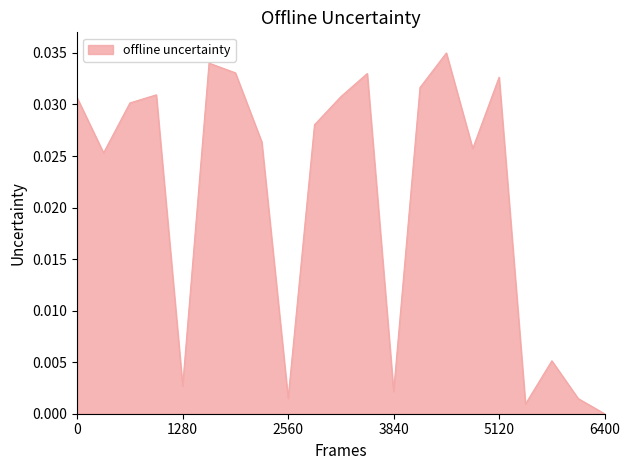

At which category does the chart reach its minimum across all series?

6400